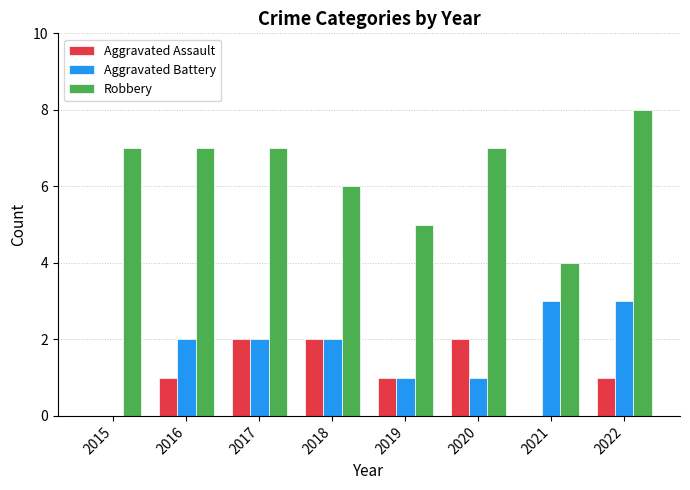

What is the total value across all series at 2019?

7